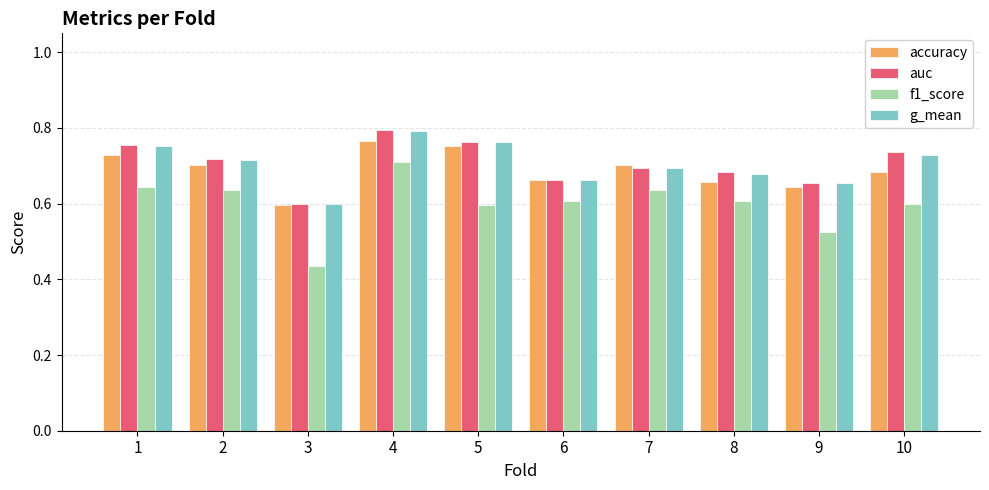

Which series changed the most between 4 and 6?

auc